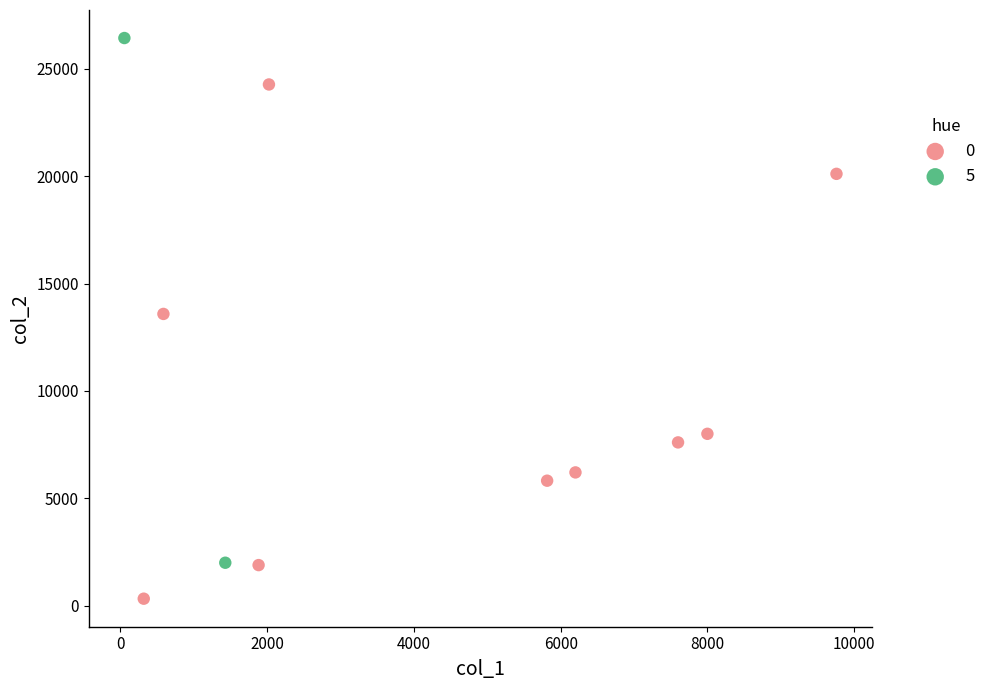

What are all the series names shown in the legend?

0, 5